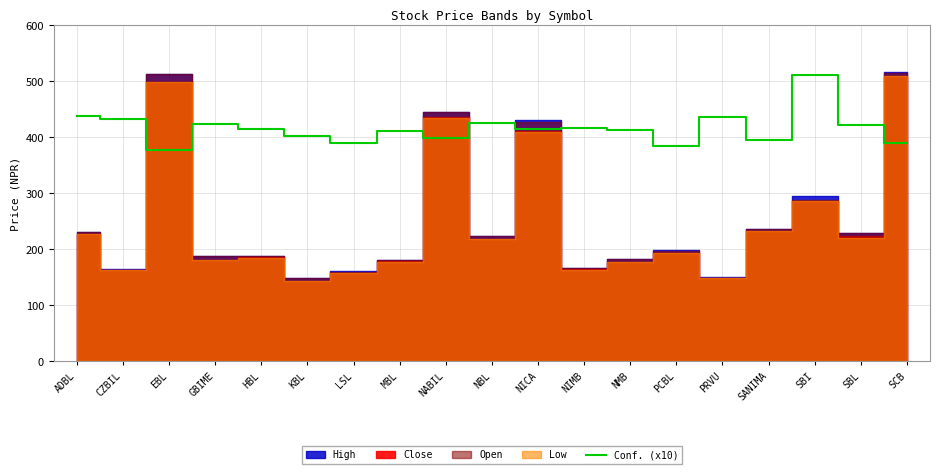

How many lines are shown in the chart?

1